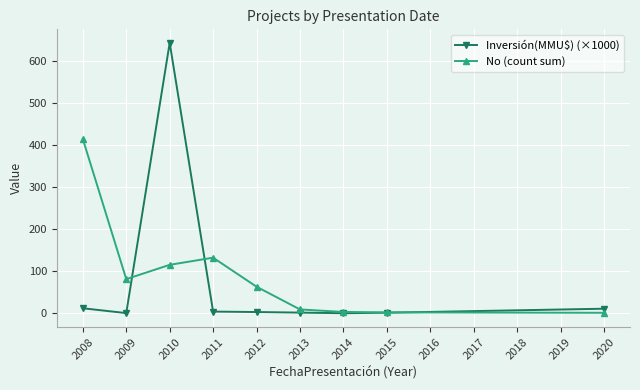

How many data points does each series have?

9